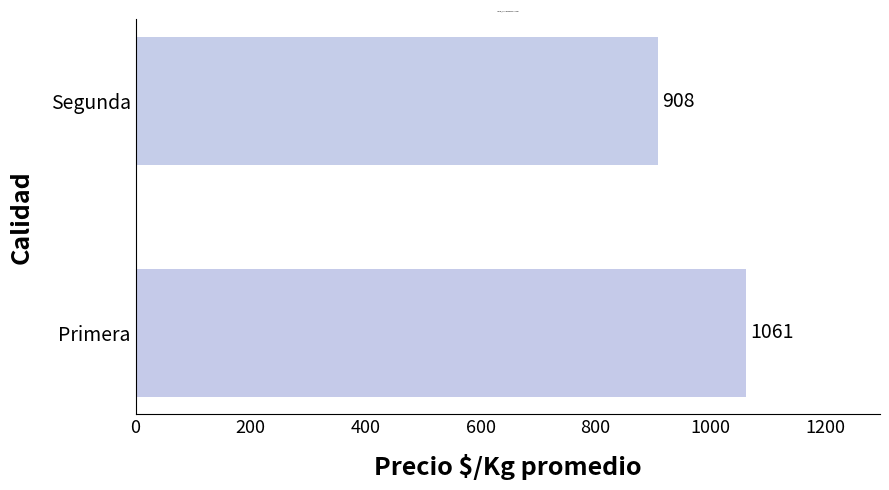

The value at Primera is 1430. True or false?

False